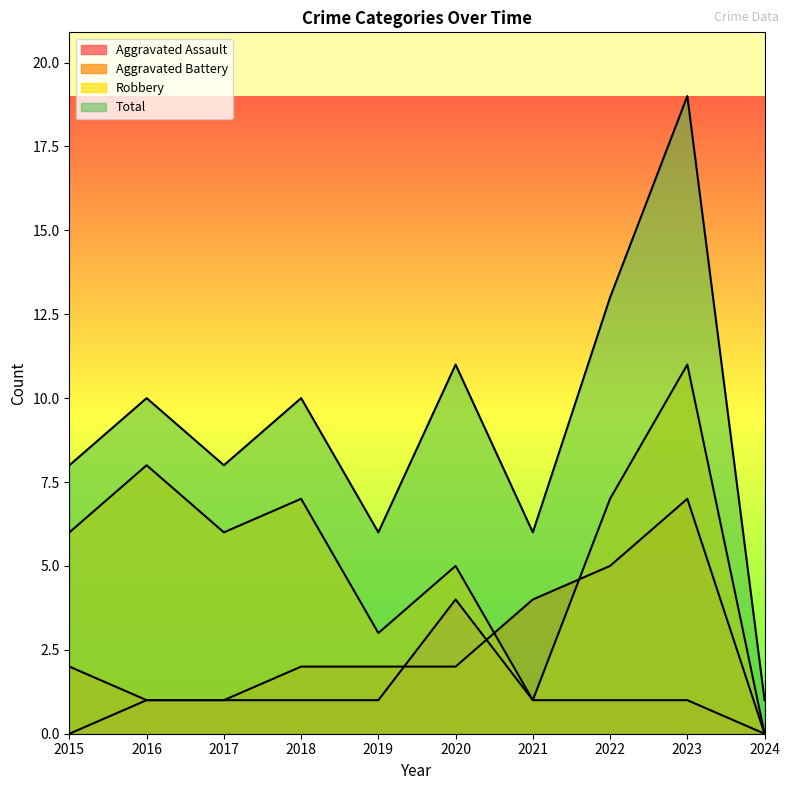

What is the difference between the maximum and minimum values in the Aggravated Assault series?

4